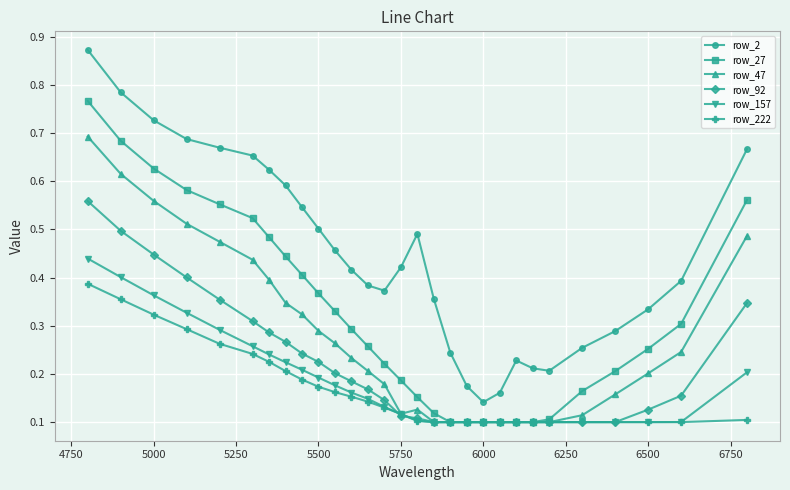

Which series has the widest spread of values?

row_2